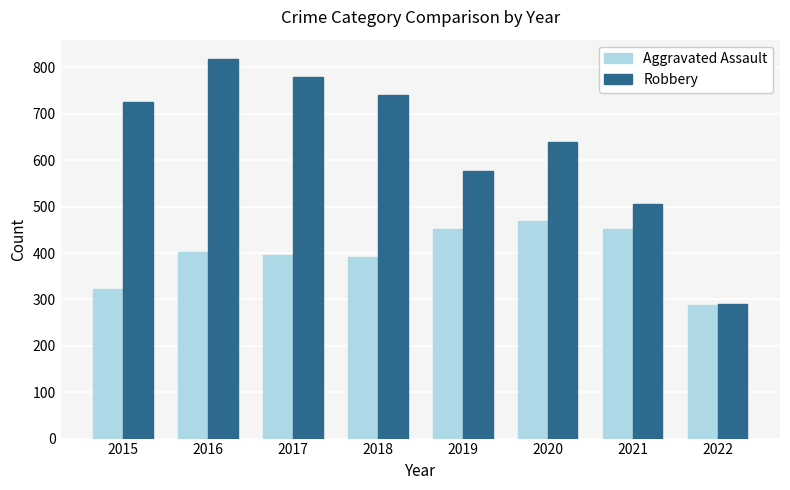

How many groups of bars are there?

8